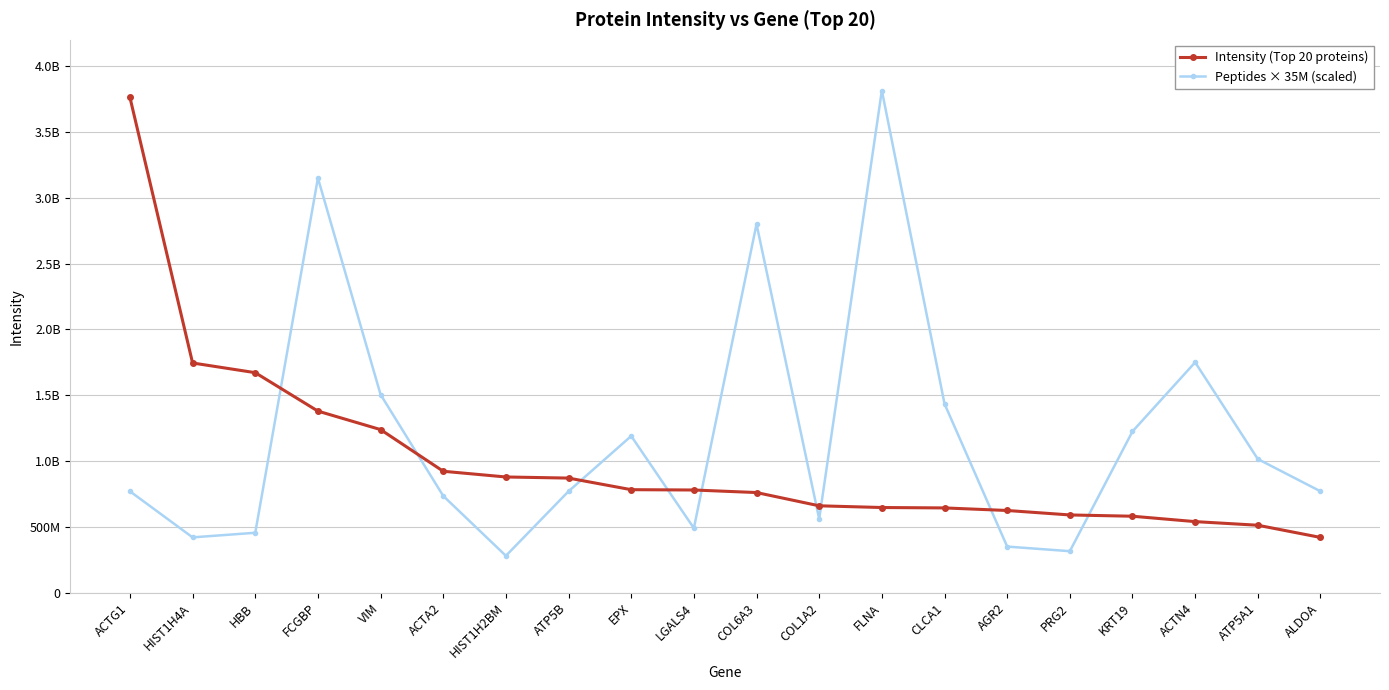

True or false: Intensity (Top 20 proteins) and Peptides × 35M (scaled) cross at least once.

True